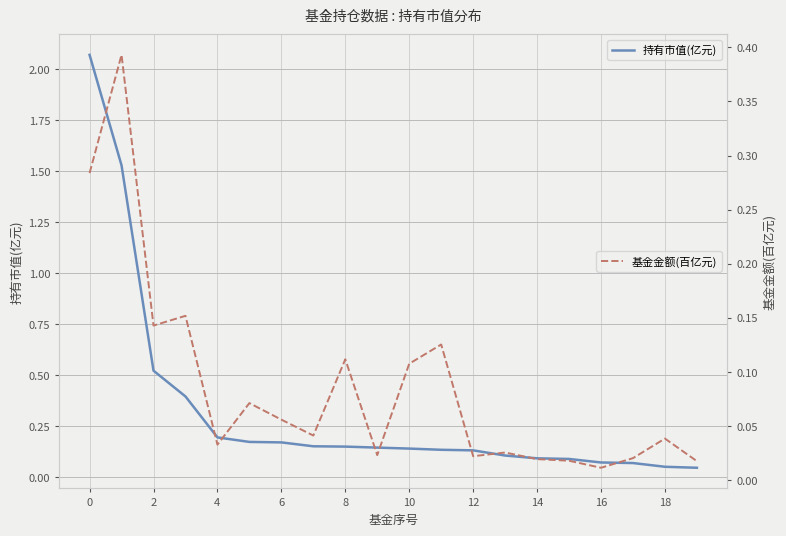

How many series are shown in this chart?

2